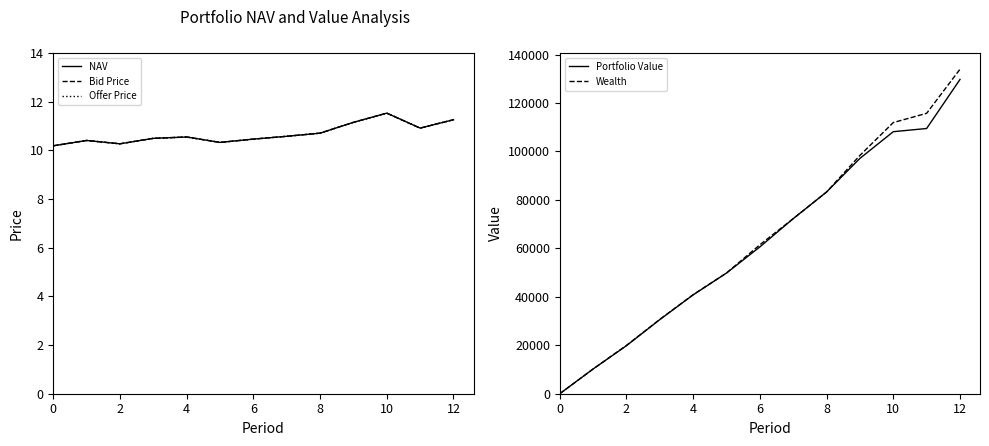

Reading left to right, transcribe all the data shown in this chart.

NAV: 10.2	10.4	10.3	10.5	10.5	10.3	10.5	10.6	10.7	11.2	11.5	10.9	11.3
Bid Price: 10.2	10.4	10.3	10.5	10.5	10.3	10.5	10.6	10.7	11.2	11.5	10.9	11.3
Offer Price: 10.2	10.4	10.3	10.5	10.5	10.3	10.5	10.6	10.7	11.2	11.5	10.9	11.3
Portfolio Value: 0.0	10214.5	19835.4	30606.1	40814.1	49833.7	60620.5	72280.4	83284.6	97157.5	108171.4	109490.4	129734.2
Wealth: 0.0	10214.5	19949.9	30694.4	40904.5	49833.7	61491.1	72280.4	83284.6	98387.5	111936.8	115758.7	133956.2